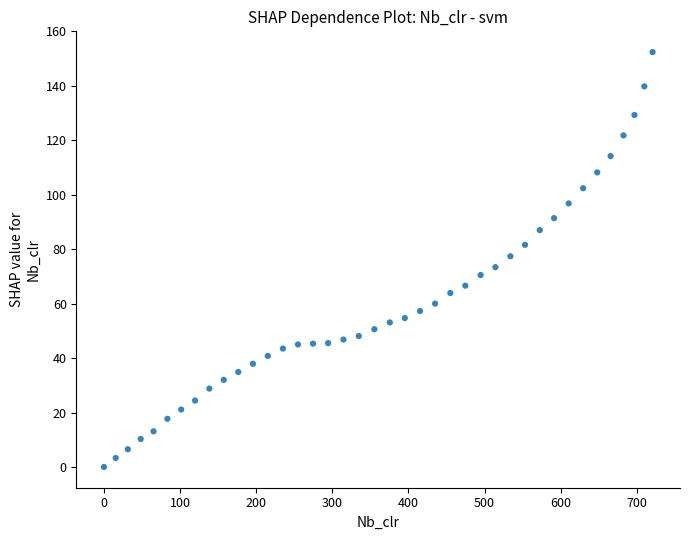

What is the range of X values (max minus min)?

720.6